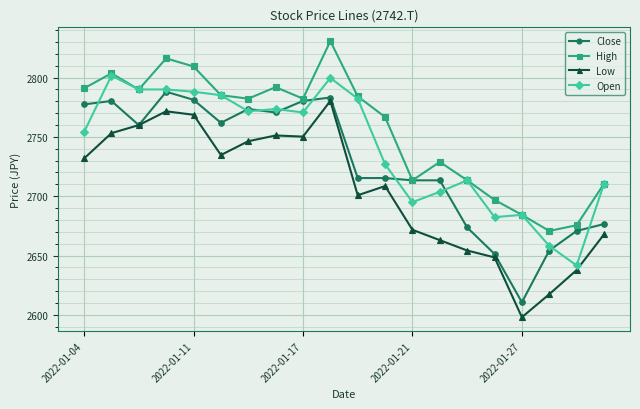

True or false: Low has more than 0 points higher than both neighbors.

True